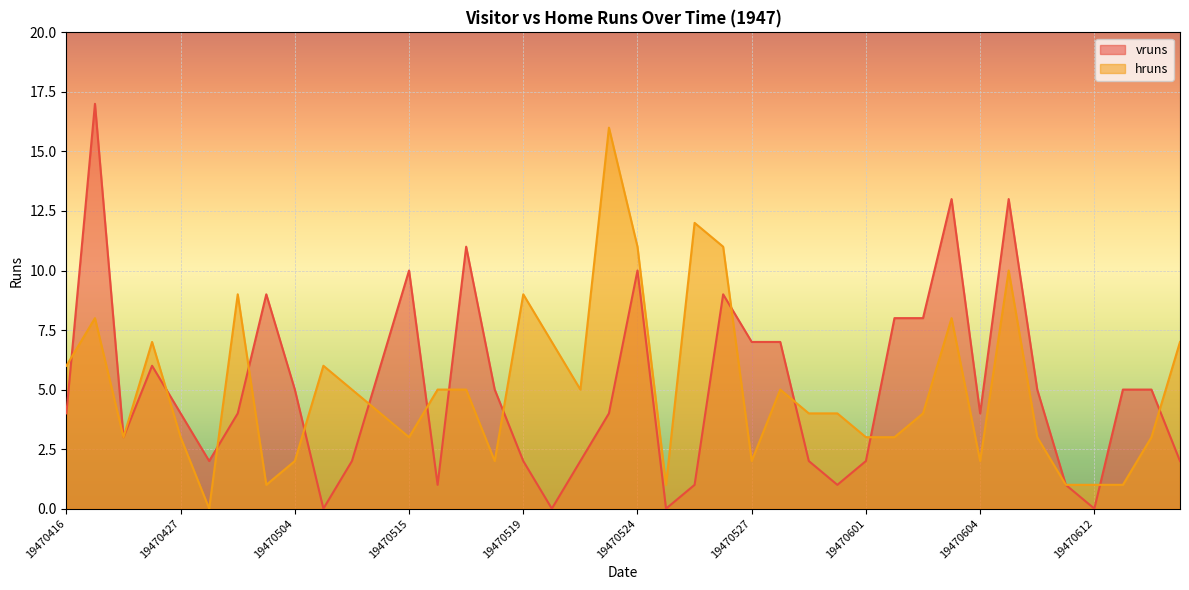

Reading right to left, extract all data points from this chart.

vruns: 2	5	5	0	1	5	13	4	13	8	8	2	1	2	7	7	9	1	0	10	4	2	0	2	5	11	1	10	6	2	0	5	9	4	2	4	6	3	17	4
hruns: 7	3	1	1	1	3	10	2	8	4	3	3	4	4	5	2	11	12	1	11	16	5	7	9	2	5	5	3	4	5	6	2	1	9	0	3	7	3	8	6